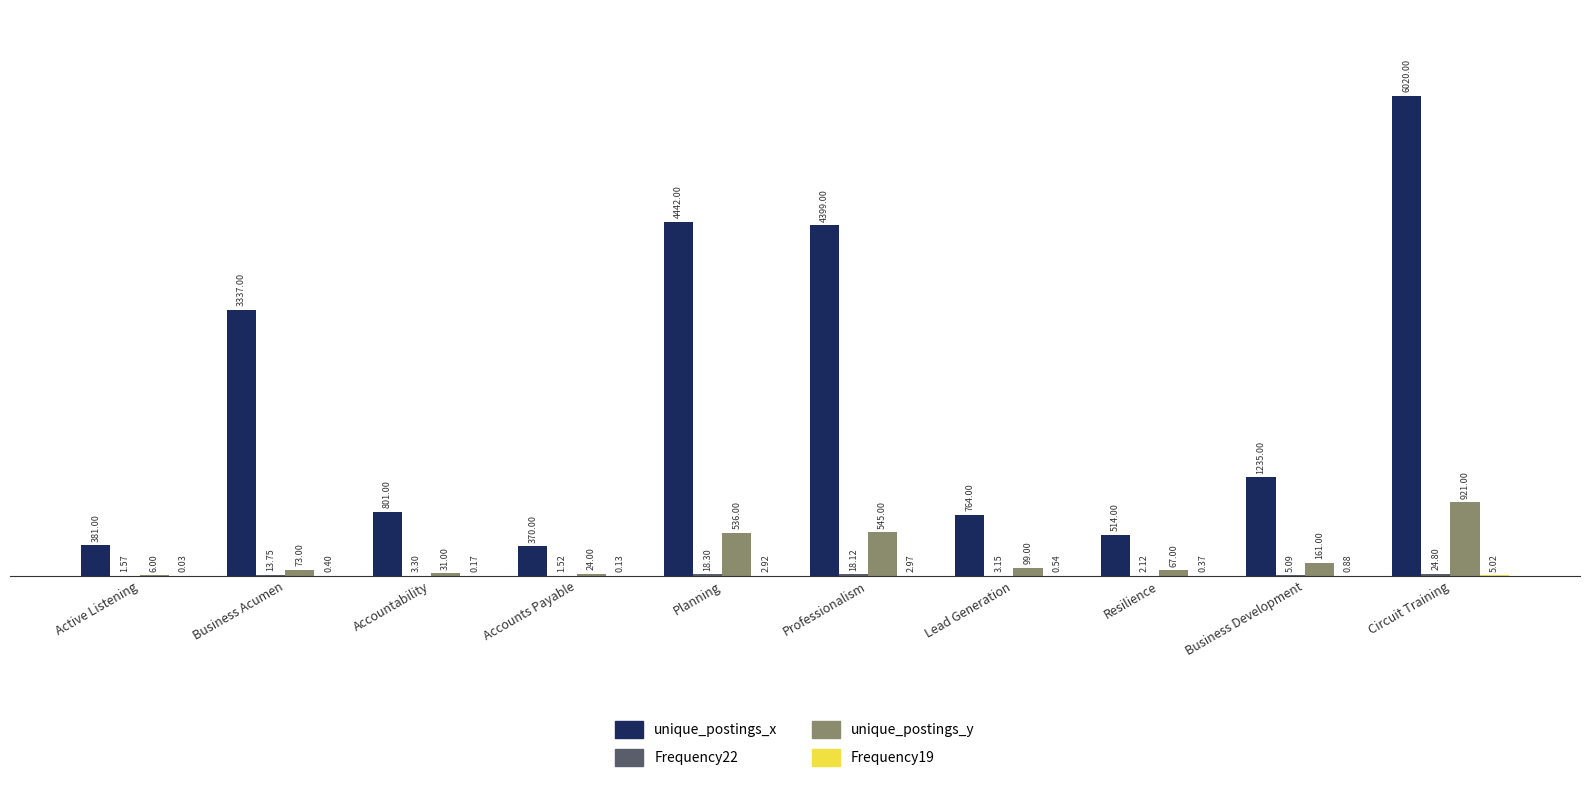

At which category is the sum across all series the highest?

Circuit Training